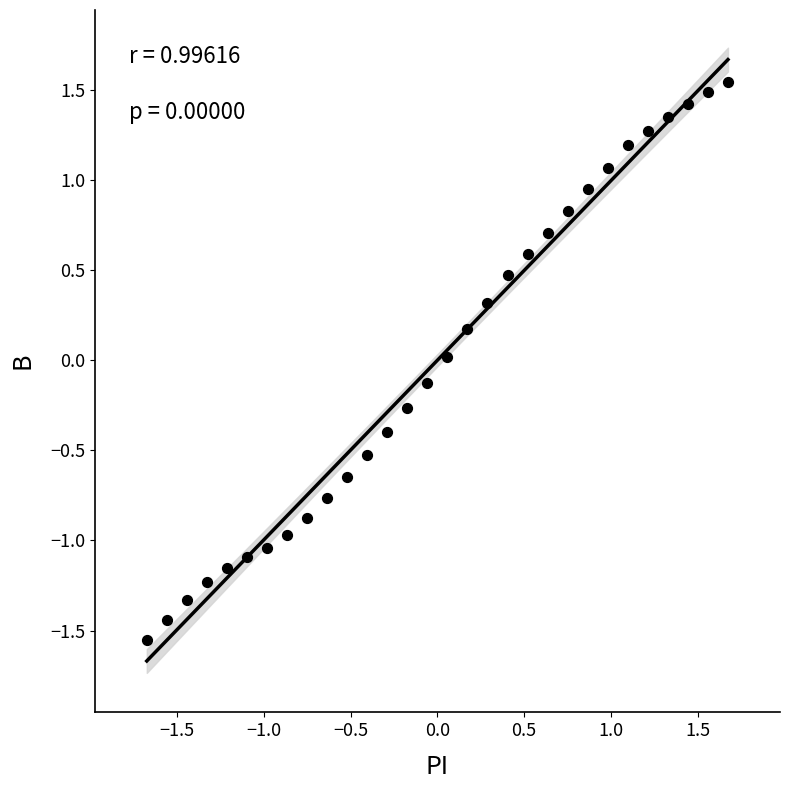

What is the range of Y values (max minus min)?

3.1